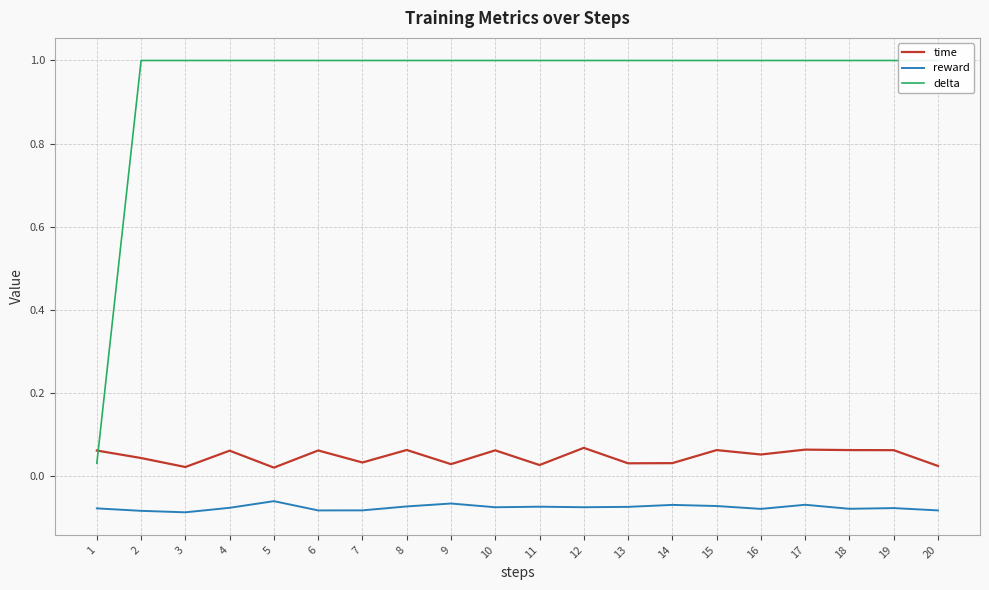

What are all the series names shown in the legend?

time, reward, delta